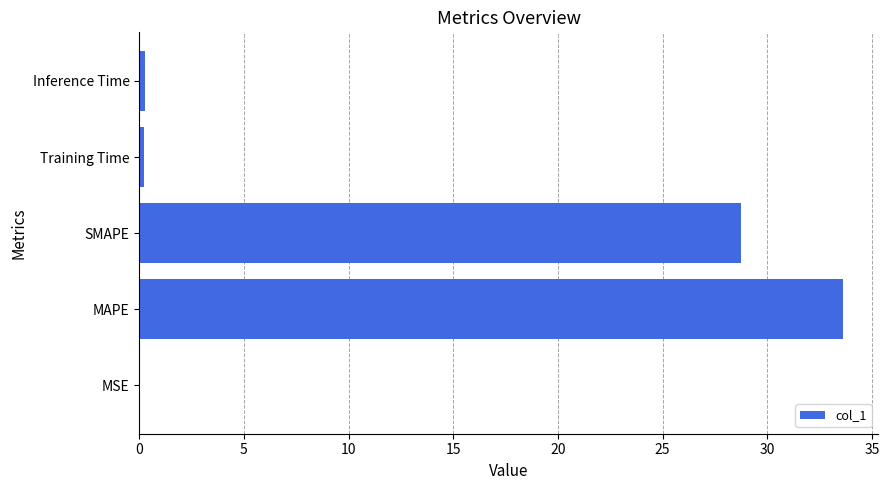

The chart shows a value of 49.3 at MAPE. True or false?

False